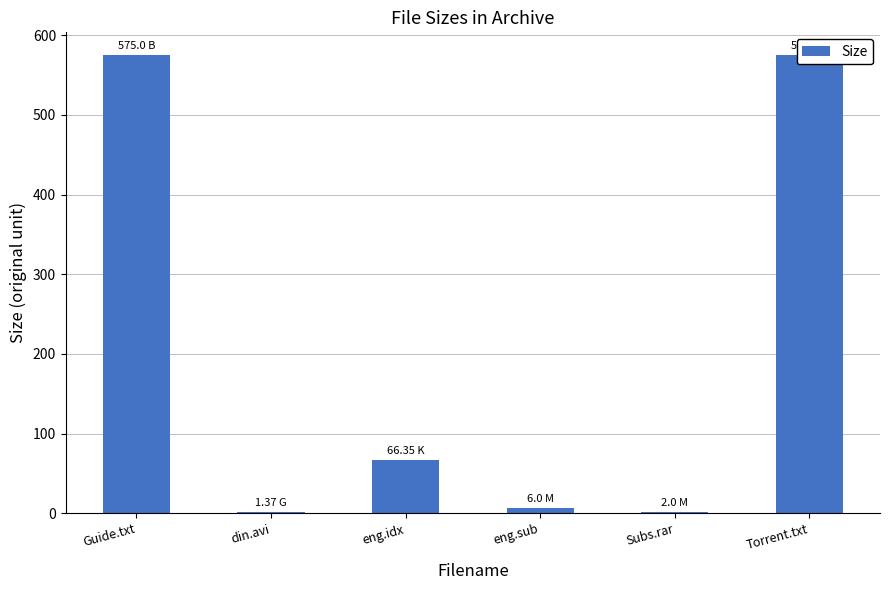

List the labels in order of value, smallest first.

din.avi, Subs.rar, eng.sub, eng.idx, Guide.txt, Torrent.txt